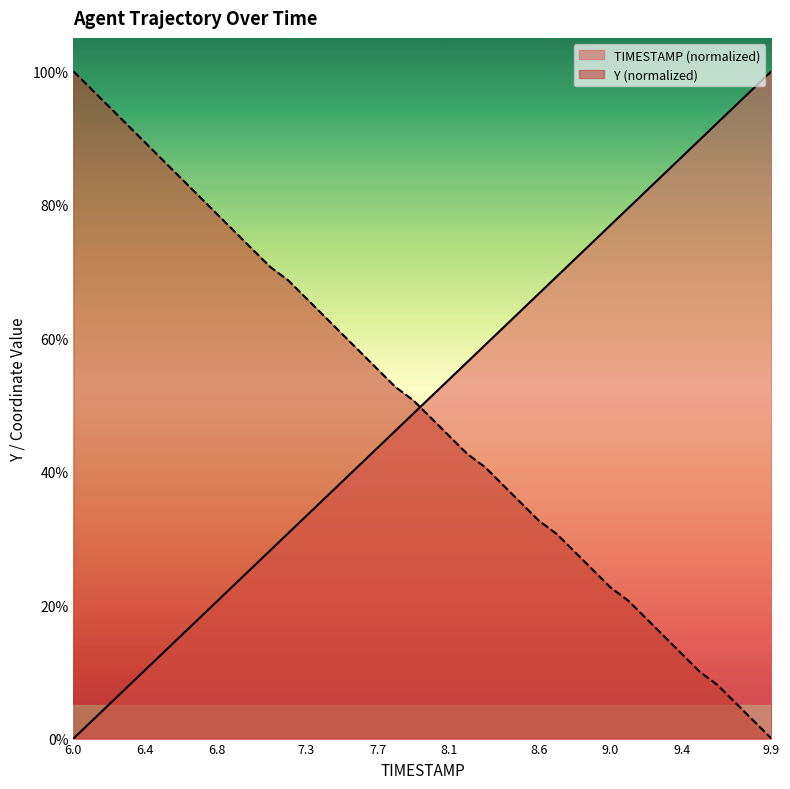

Is it true that TIMESTAMP equals 69.2 at 8.7?

True